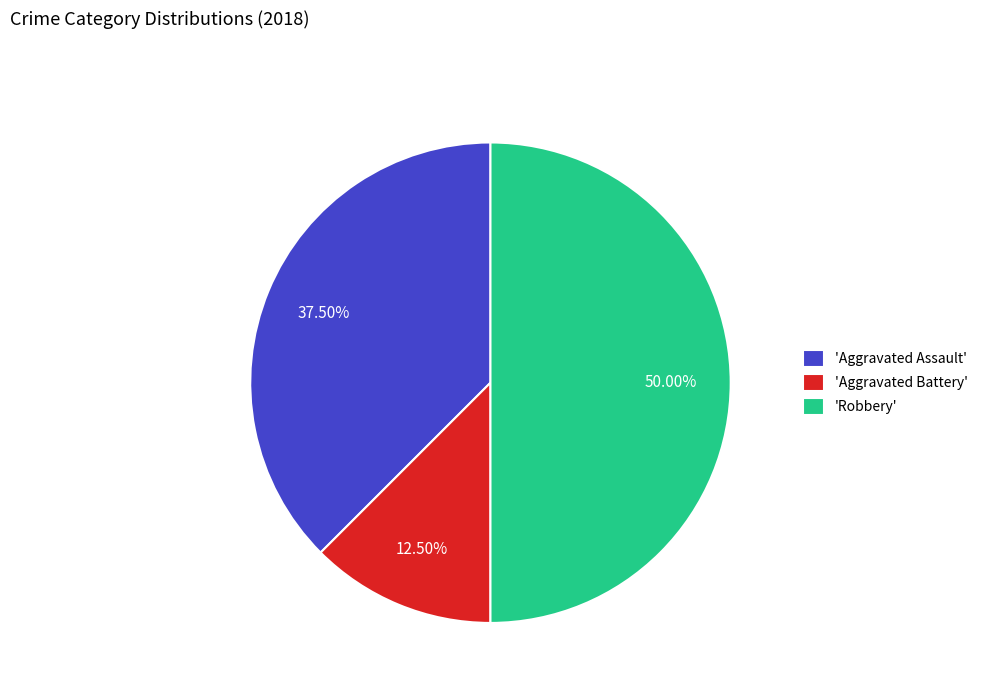

How many slices are in this pie chart?

3